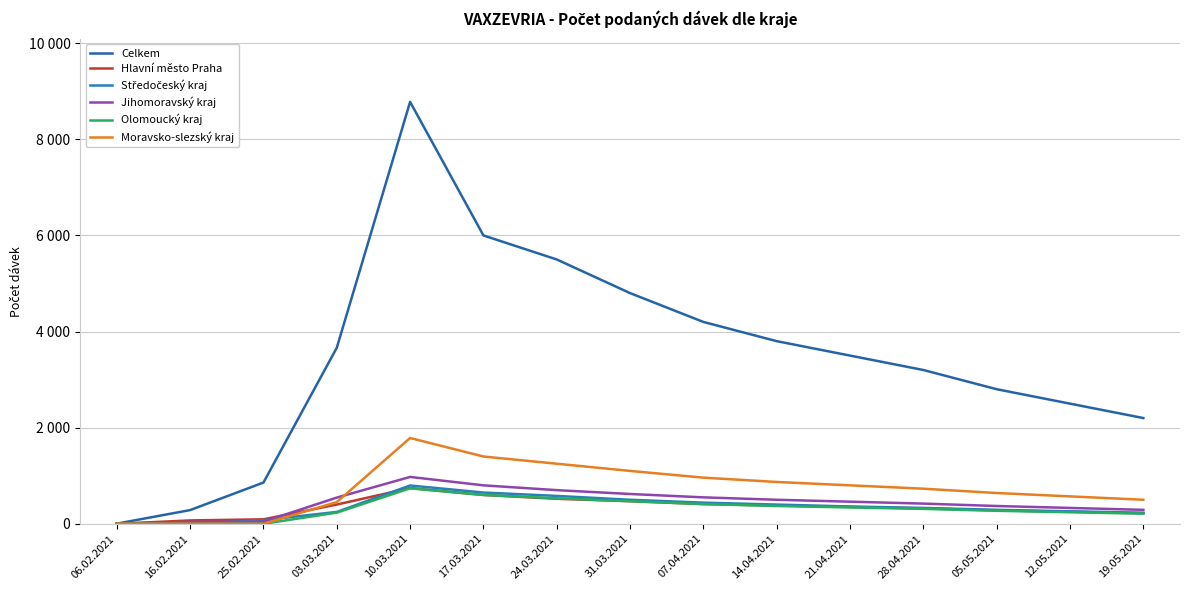

What is the label of the 9th point from the right?

24.03.2021